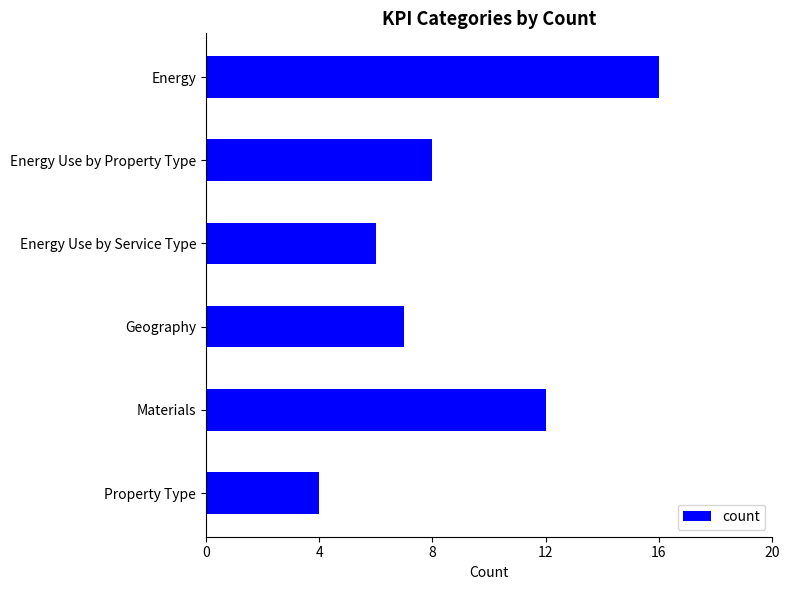

Between Property Type and Materials, which is larger?

Materials